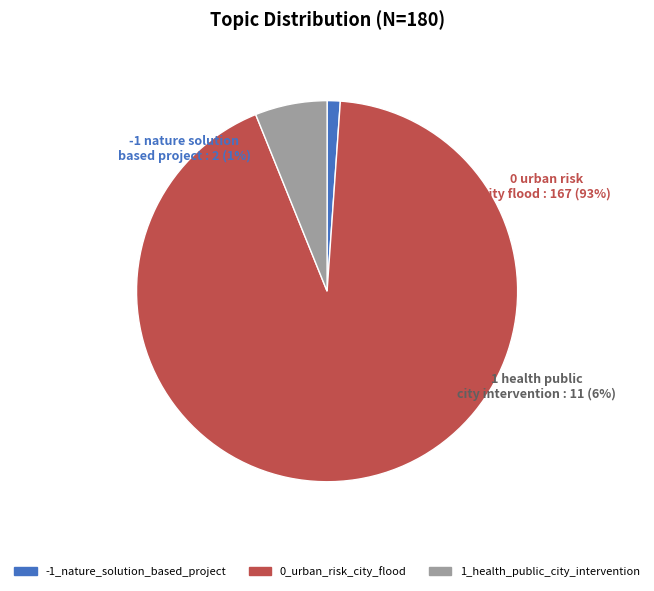

How much of the chart is everything except 1_health_public_city_intervention?

93.9%